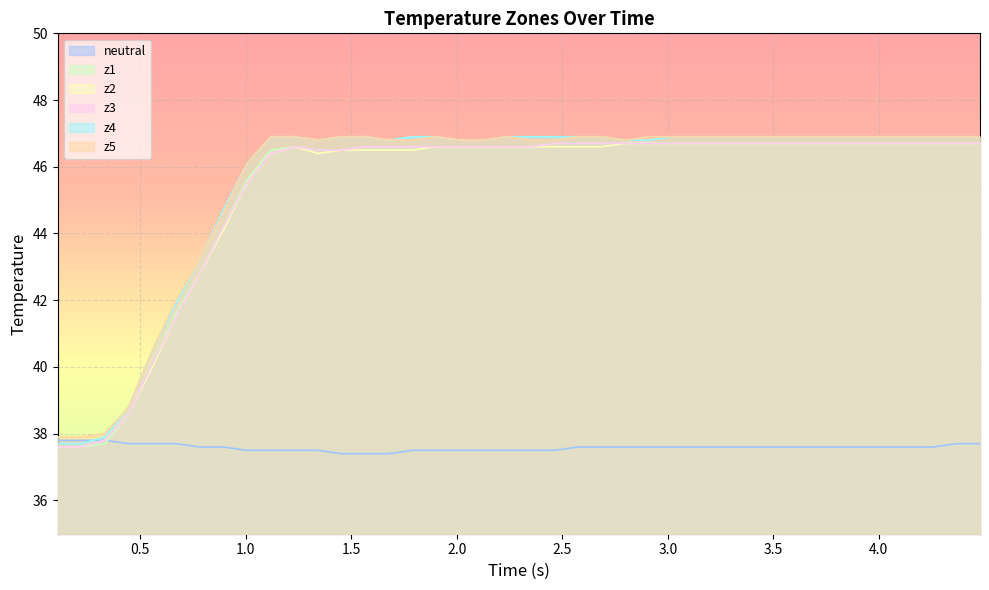

What is the highest value of the neutral series?

37.8